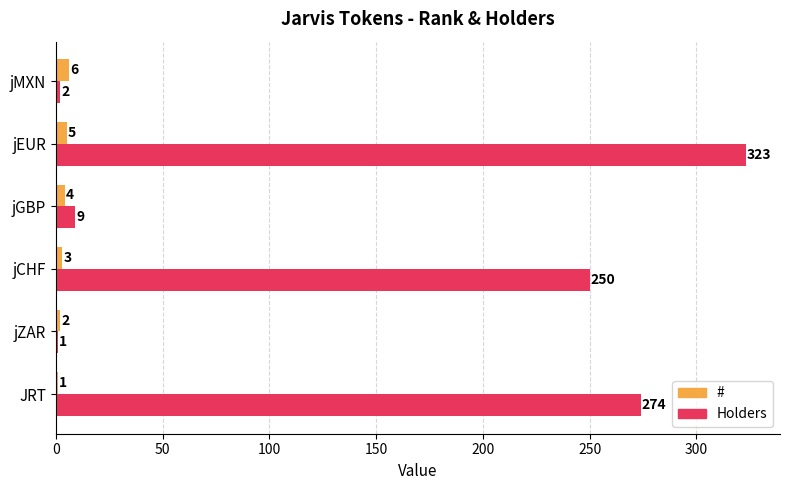

The Holders series shows 2 at jMXN. True or false?

True